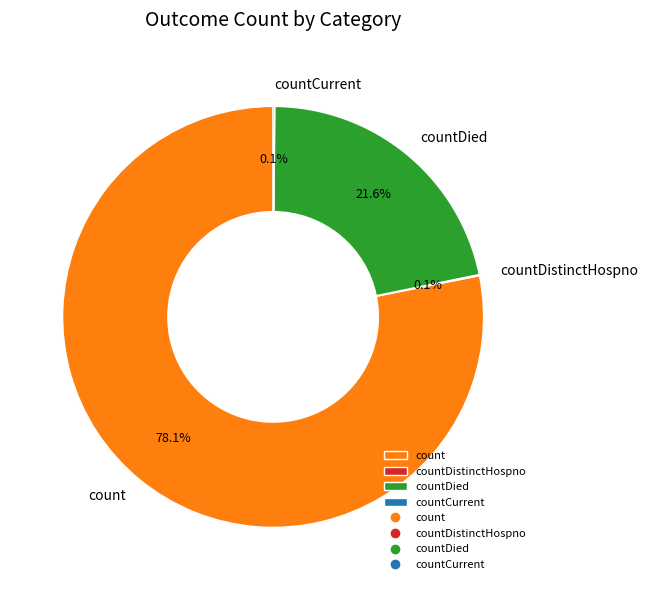

To the nearest percent, what is the average slice percentage?

25%